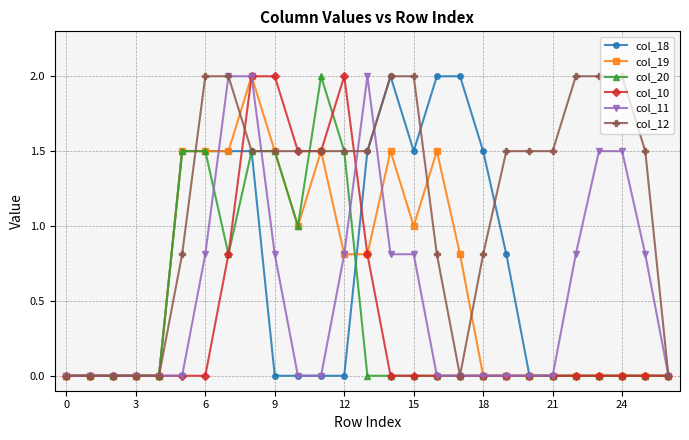

Which series has the largest total across all categories?

col_12